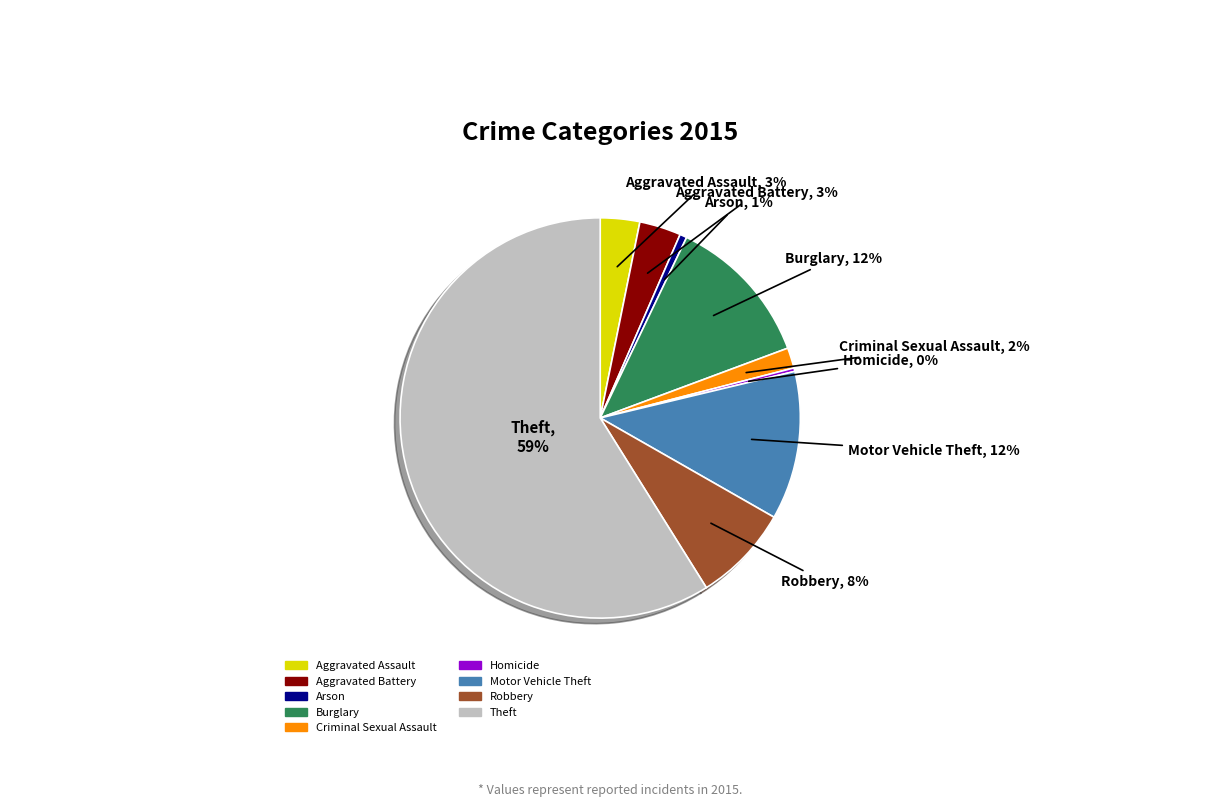

To the nearest percent, what is the combined percentage of Arson and Aggravated Assault?

4%